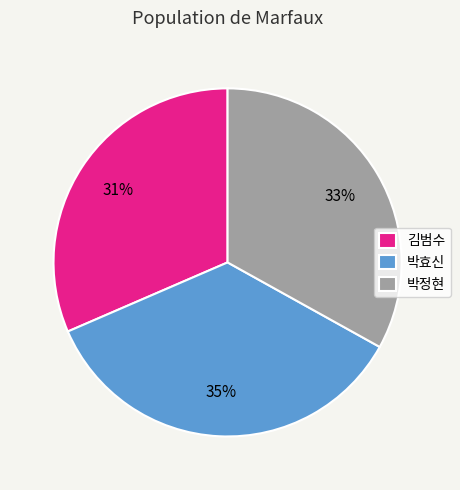

What is the largest slice in the pie chart?

박효신